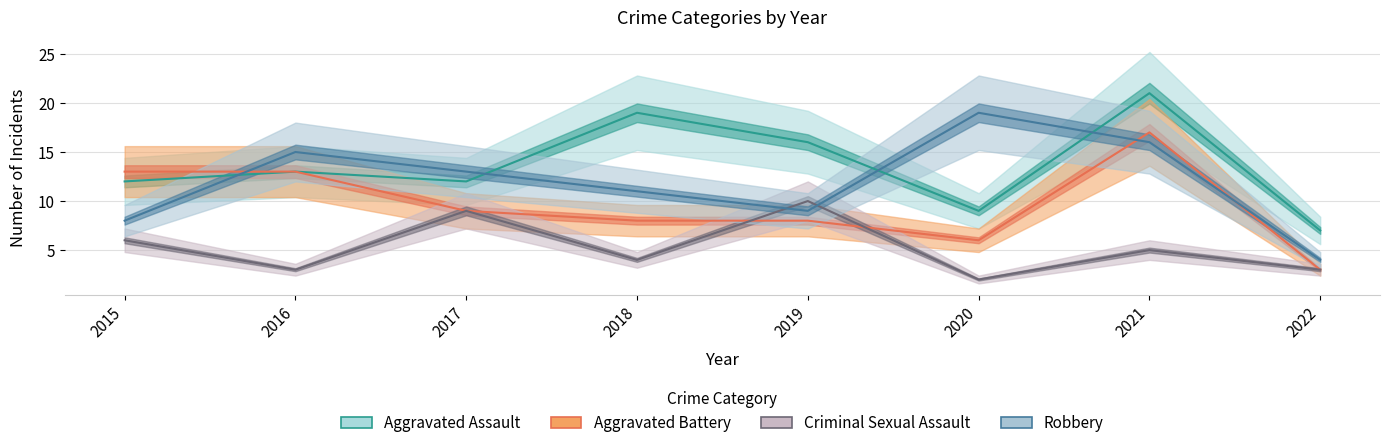

Which has a higher value, 2021 or 2017?

2021